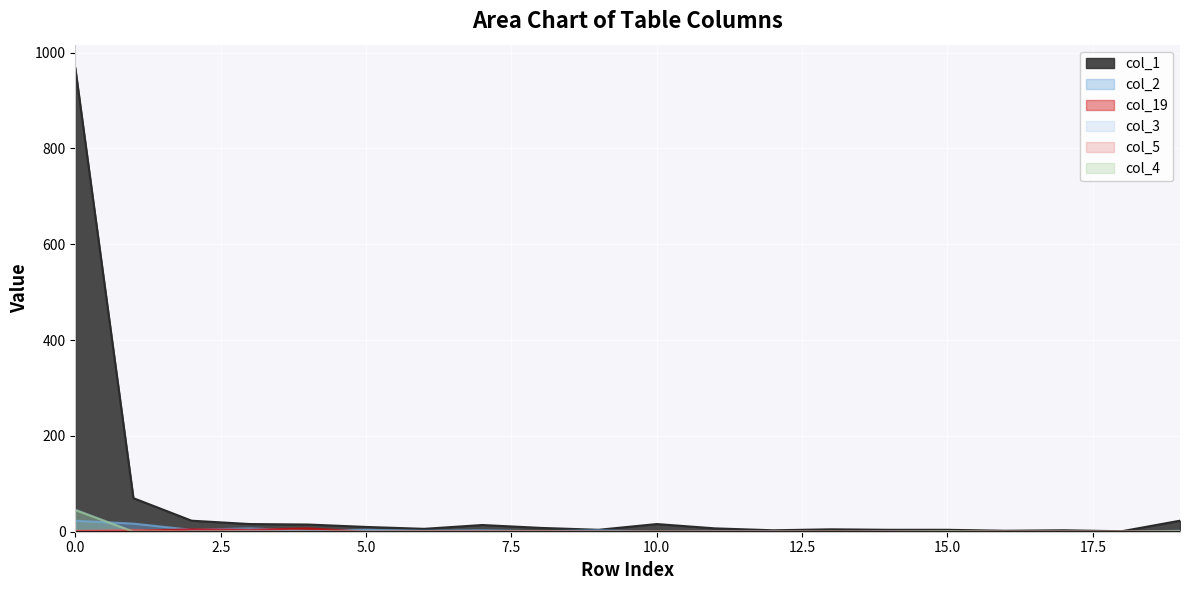

What are all the series names shown in the legend?

col_1, col_2, col_19, col_3, col_5, col_4